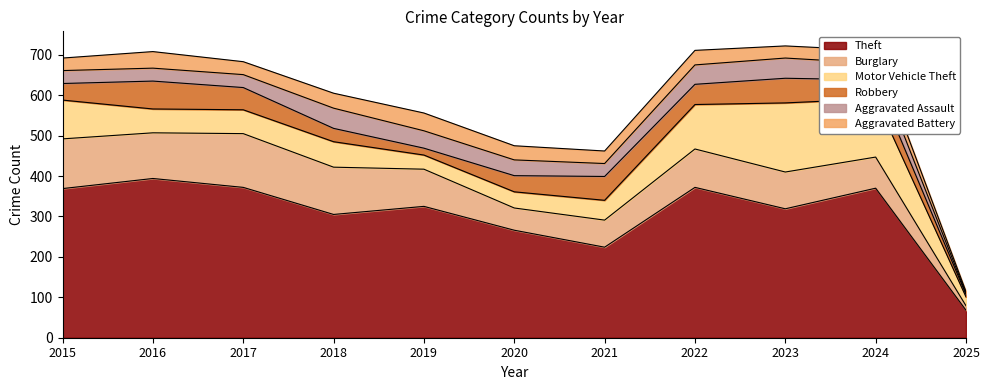

At which label does Aggravated Battery reach its minimum?

2025